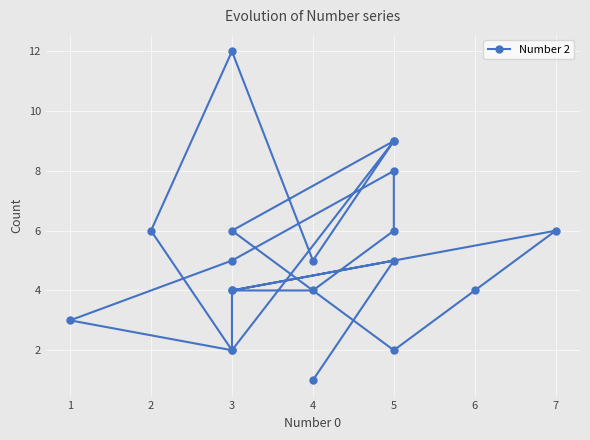

How many interior local peaks (higher than both neighbors) does the data have?

5